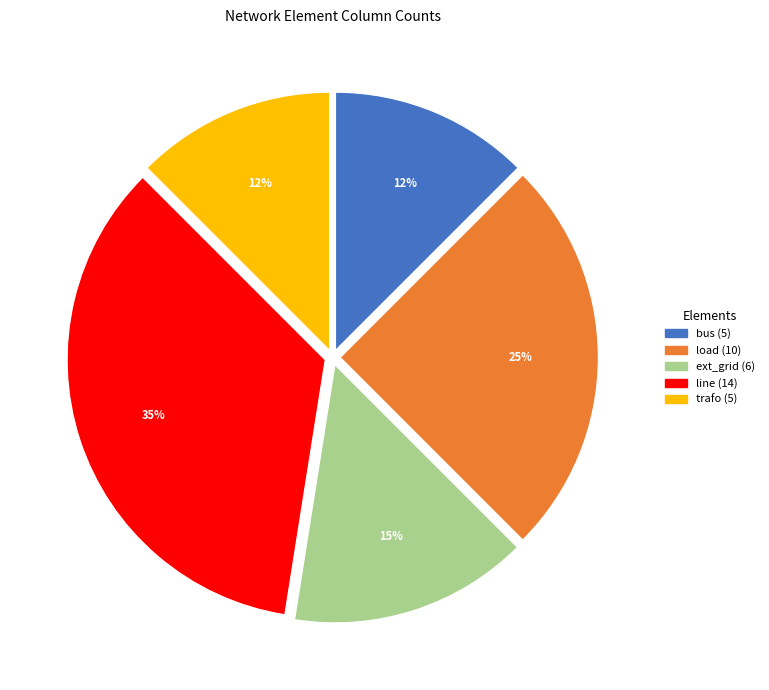

How many slices are in this pie chart?

5